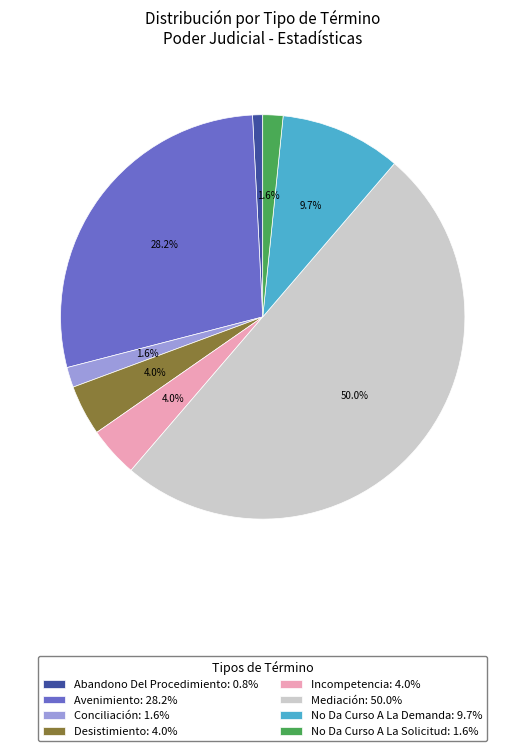

Which category has the biggest portion of the pie?

Mediación